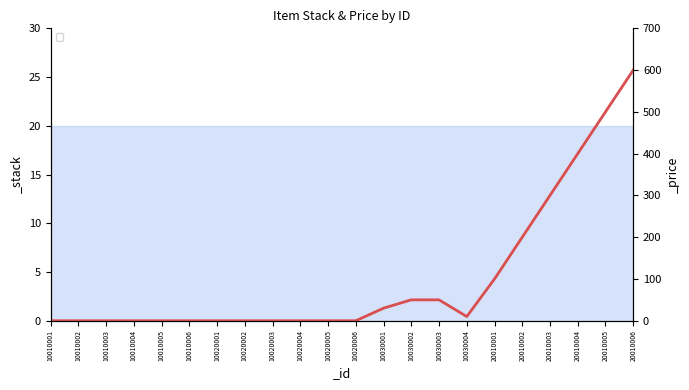

Does the chart have visible grid lines?

No